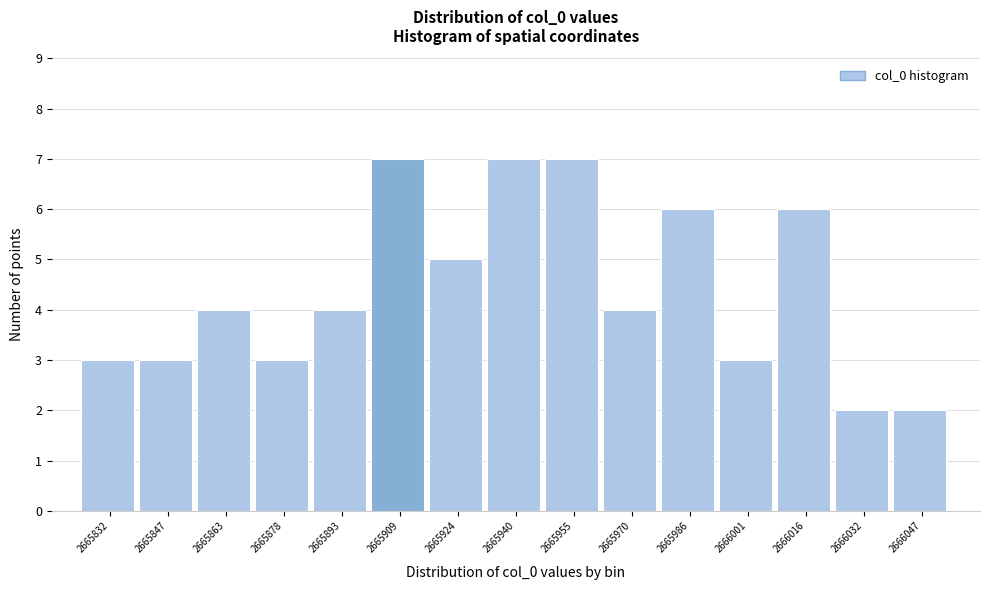

Reading left to right, extract all data points from this chart.

2665832=3	2665847=3	2665863=4	2665878=3	2665893=4	2665909=7	2665924=5	2665940=7	2665955=7	2665970=4	2665986=6	2666001=3	2666016=6	2666032=2	2666047=2